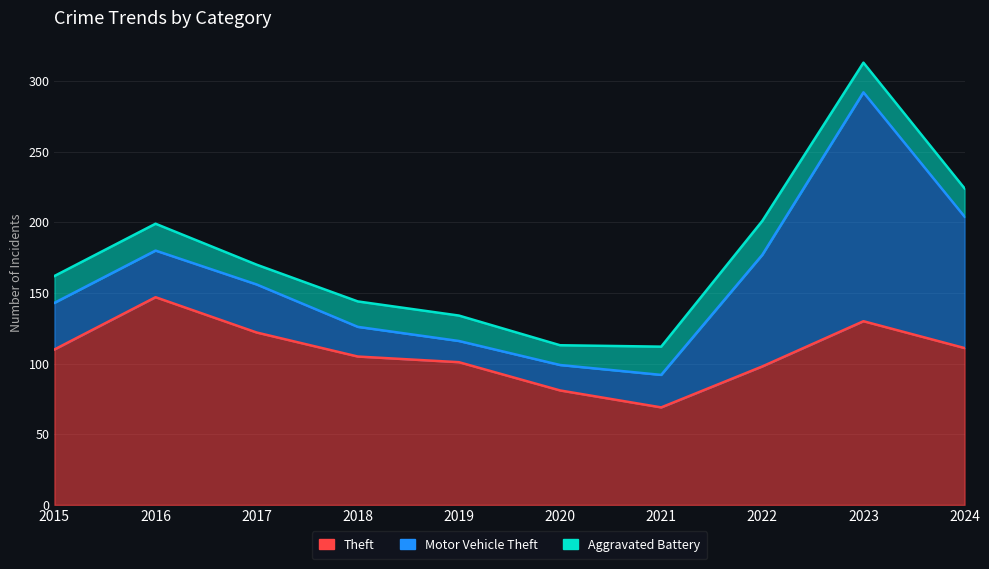

What is the difference between the maximum and second lowest values in the Aggravated Battery series?

10